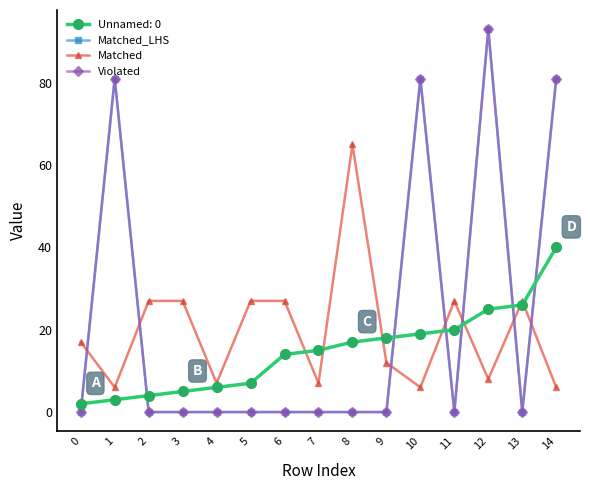

The Violated series shows 0 at 7. True or false?

True